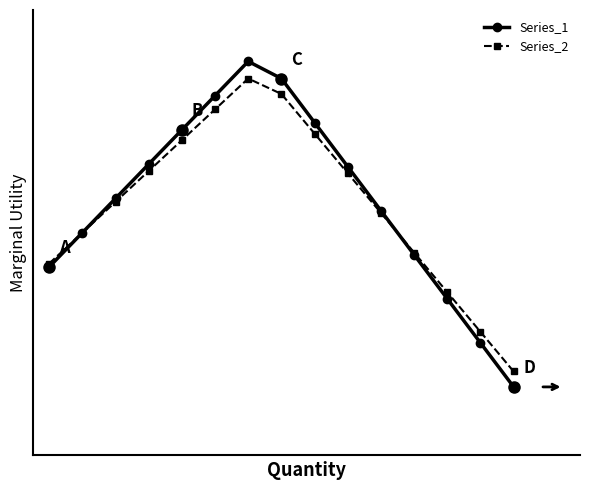

Reading left to right, transcribe all the data shown in this chart.

Series_1: 0=40.0	1=50.0	2=60.0	3=70.0	4=80.0	5=90.0	6=100.0	7=95.0	8=82.1	9=69.3	10=56.4	11=43.6	12=30.7	13=17.9	14=5.0
Series_2: 0=41.0	1=50.0	2=59.0	3=68.0	4=77.0	5=86.0	6=95.0	7=90.5	8=78.9	9=67.4	10=55.8	11=44.2	12=32.6	13=21.1	14=9.5